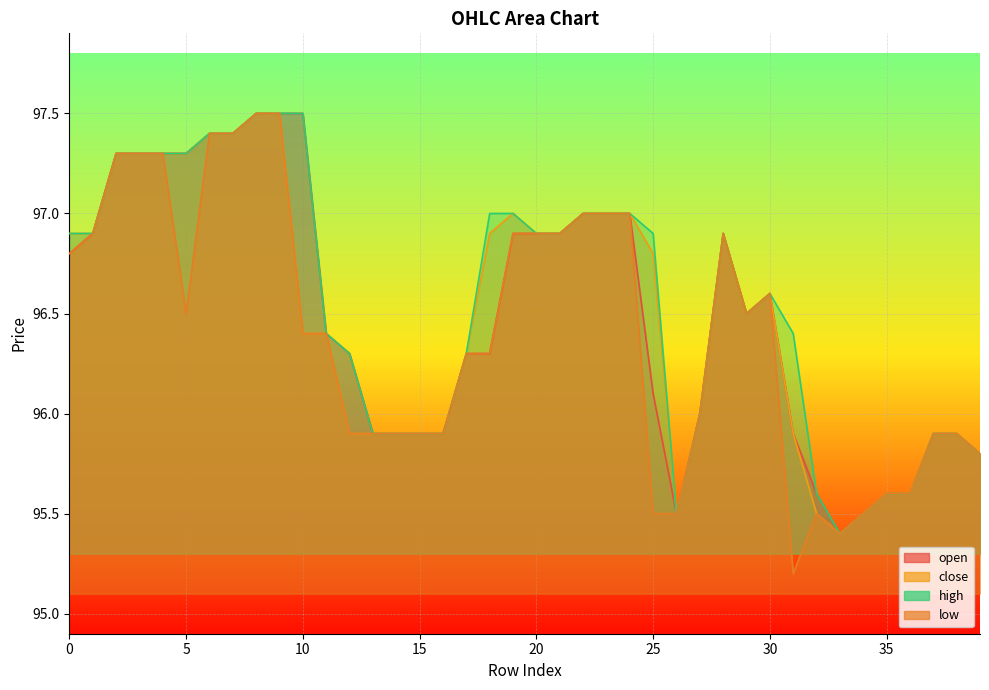

Reading left to right, extract all data points from this chart.

open: 0=96.8	1=96.9	2=97.3	3=97.3	4=97.3	5=97.3	6=97.4	7=97.4	8=97.5	9=97.5	10=97.5	11=96.4	12=96.3	13=95.9	14=95.9	15=95.9	16=95.9	17=96.3	18=96.3	19=96.9	20=96.9	21=96.9	22=97.0	23=97.0	24=97.0	25=96.1	26=95.5	27=96.0	28=96.9	29=96.5	30=96.6	31=95.9	32=95.6	33=95.4	34=95.5	35=95.6	36=95.6	37=95.9	38=95.9	39=95.8
close: 0=96.9	1=96.9	2=97.3	3=97.3	4=97.3	5=97.3	6=97.4	7=97.4	8=97.5	9=97.5	10=96.4	11=96.4	12=95.9	13=95.9	14=95.9	15=95.9	16=95.9	17=96.3	18=96.9	19=97.0	20=96.9	21=96.9	22=97.0	23=97.0	24=97.0	25=96.8	26=95.5	27=96.0	28=96.9	29=96.5	30=96.6	31=95.9	32=95.5	33=95.4	34=95.5	35=95.6	36=95.6	37=95.9	38=95.9	39=95.8
high: 0=96.9	1=96.9	2=97.3	3=97.3	4=97.3	5=97.3	6=97.4	7=97.4	8=97.5	9=97.5	10=97.5	11=96.4	12=96.3	13=95.9	14=95.9	15=95.9	16=95.9	17=96.3	18=97.0	19=97.0	20=96.9	21=96.9	22=97.0	23=97.0	24=97.0	25=96.9	26=95.5	27=96.0	28=96.9	29=96.5	30=96.6	31=96.4	32=95.6	33=95.4	34=95.5	35=95.6	36=95.6	37=95.9	38=95.9	39=95.8
low: 0=96.8	1=96.9	2=97.3	3=97.3	4=97.3	5=96.5	6=97.4	7=97.4	8=97.5	9=97.5	10=96.4	11=96.4	12=95.9	13=95.9	14=95.9	15=95.9	16=95.9	17=96.3	18=96.3	19=96.9	20=96.9	21=96.9	22=97.0	23=97.0	24=97.0	25=95.5	26=95.5	27=96.0	28=96.9	29=96.5	30=96.6	31=95.2	32=95.5	33=95.4	34=95.5	35=95.6	36=95.6	37=95.9	38=95.9	39=95.8